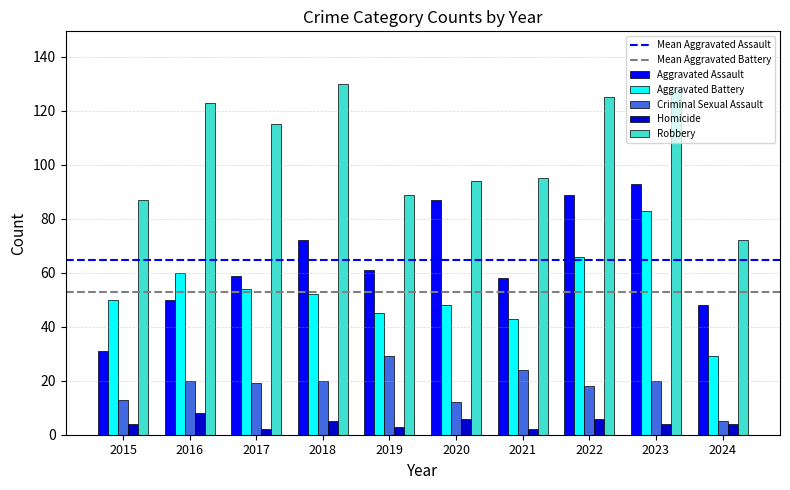

What is the spread (max minus min) of values at 2023?

124